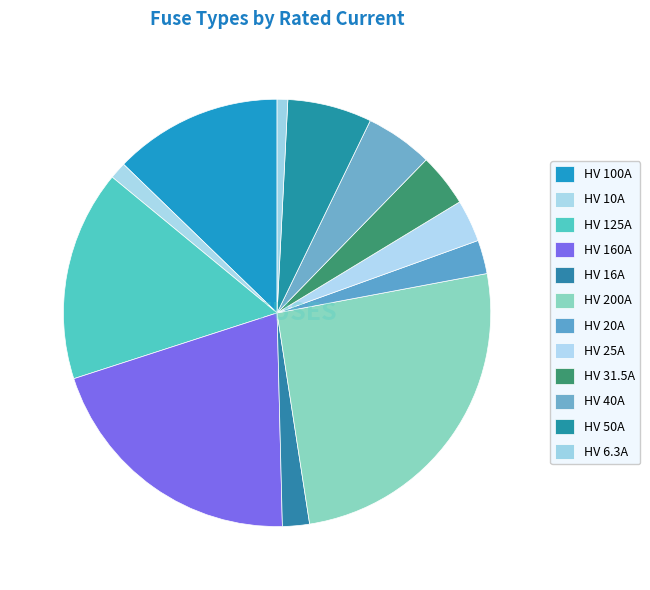

What percentage do HV 20A and HV 16A together represent?

4.6%